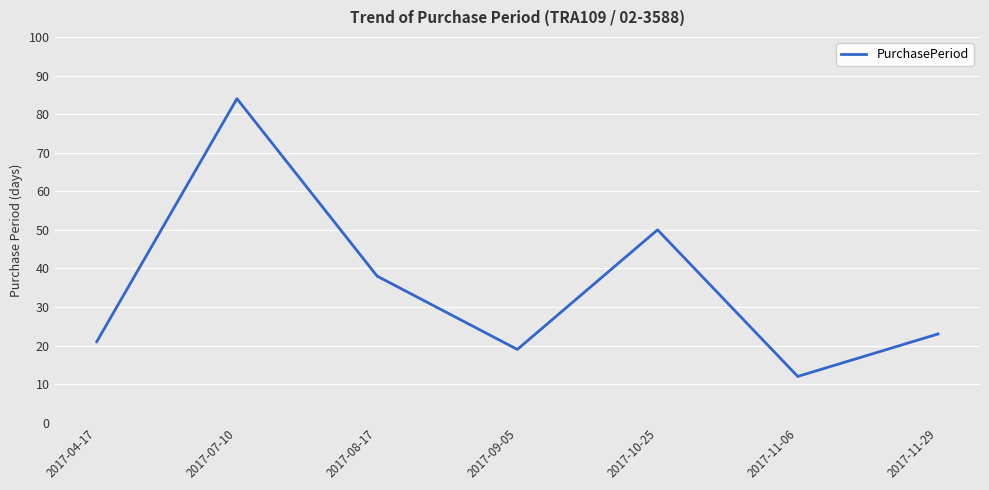

Reading left to right, extract all data points from this chart.

21	84	38	19	50	12	23